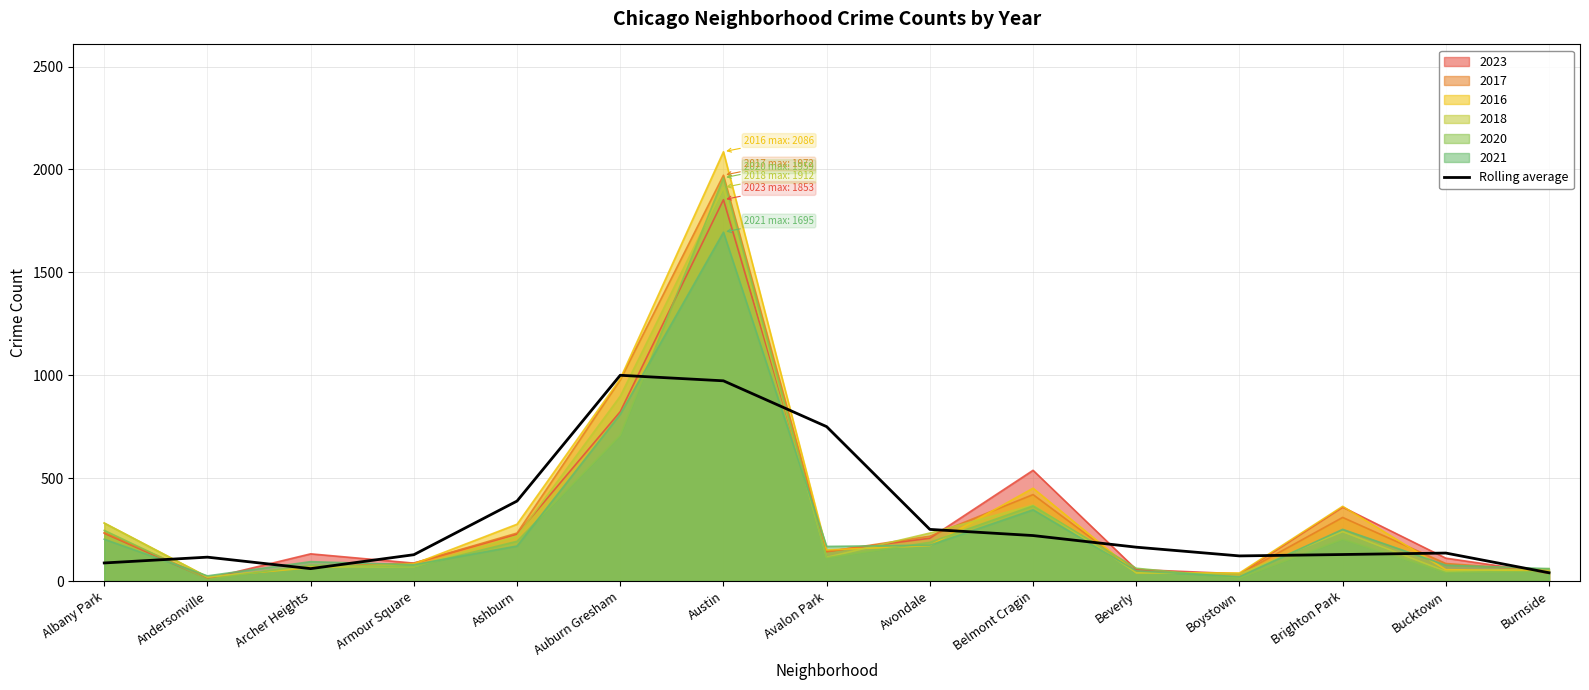

Which category has the highest value across all series?

Austin